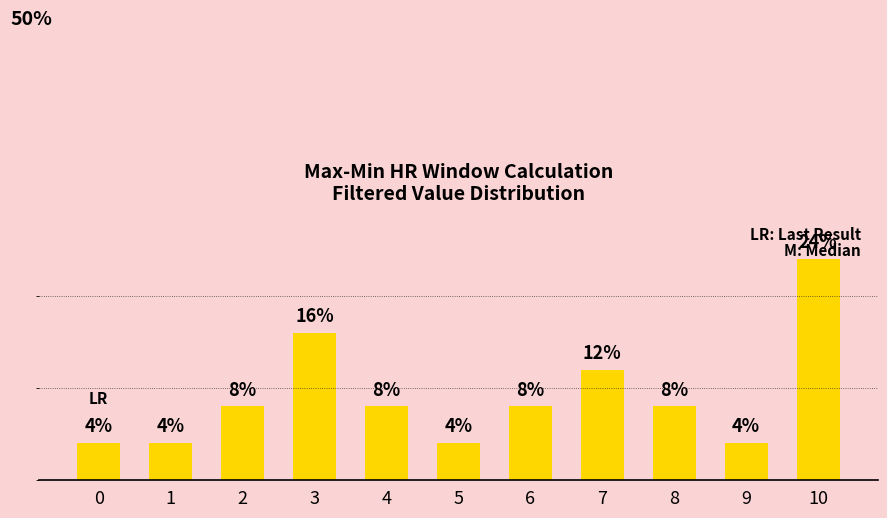

Rank the categories by value from highest to lowest.

10, 3, 7, 2, 4, 6, 8, 0, 1, 5, 9